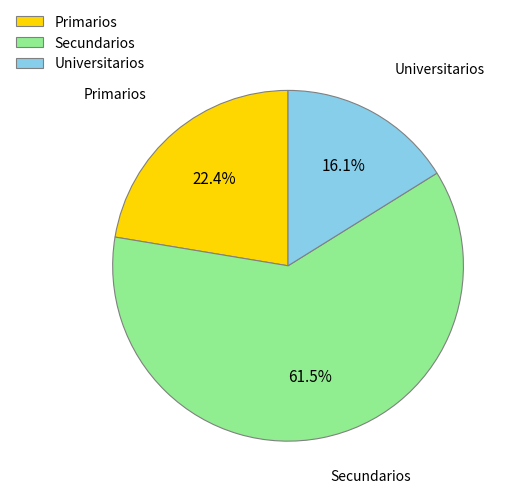

What percentage do Primarios and Universitarios together represent?

38.5%